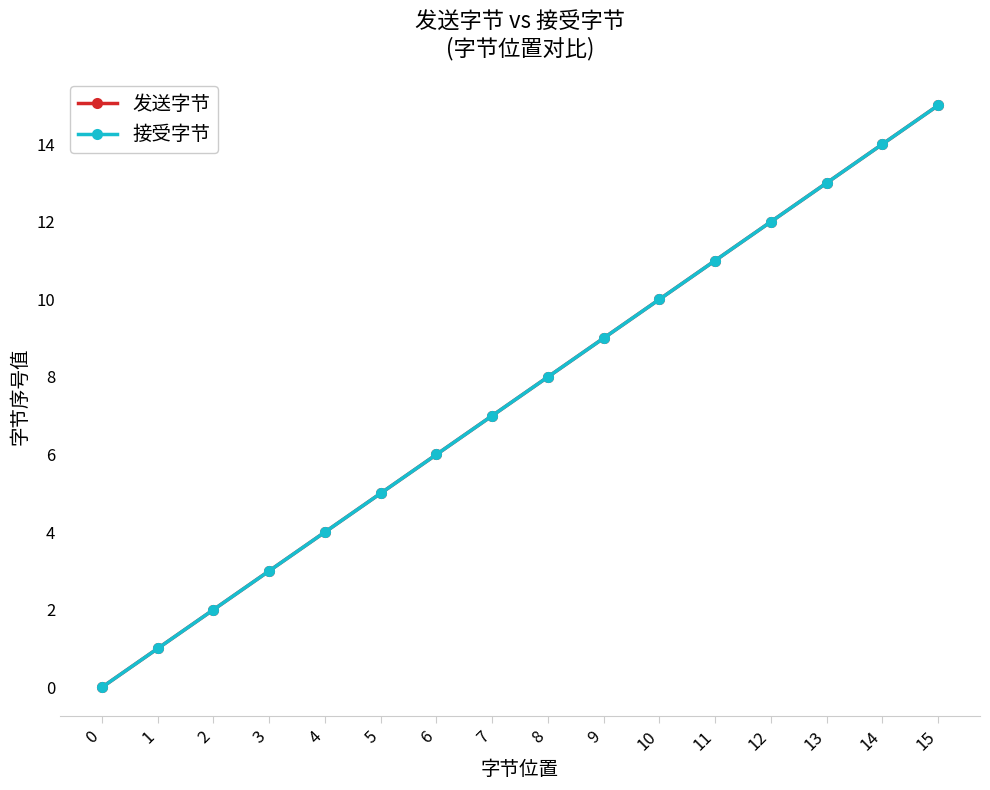

Is this an area chart (filled region under the line)?

No